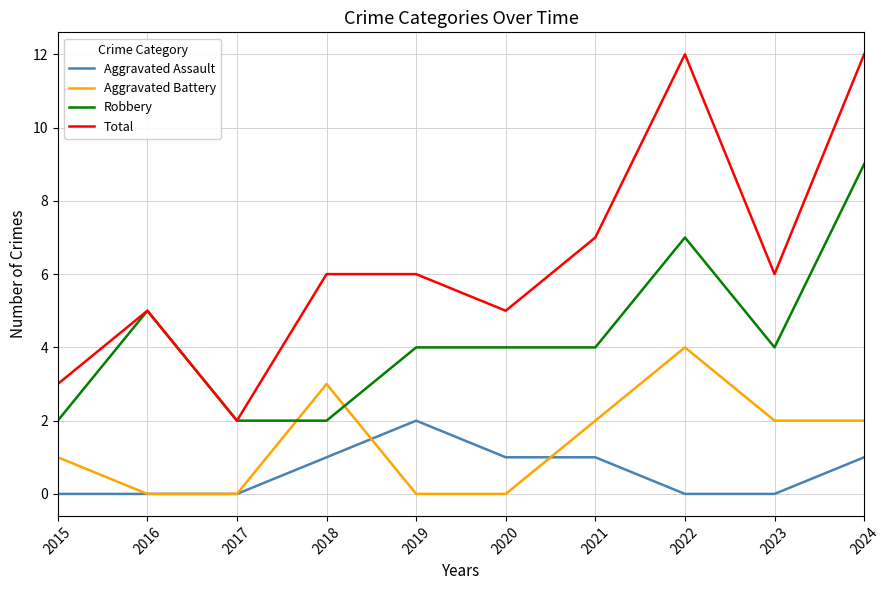

What is the sum of all Total values?

64